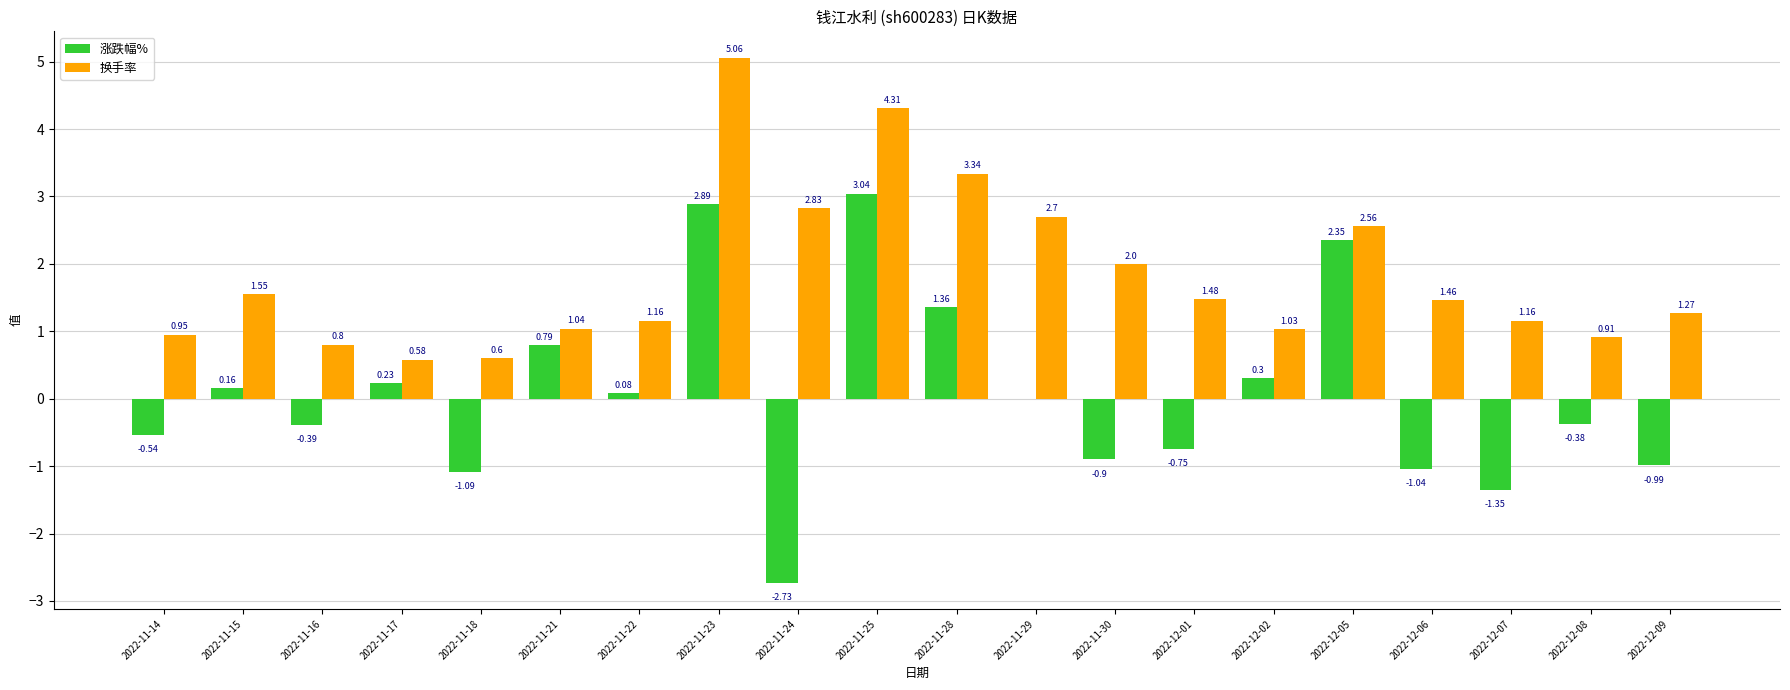

Which series changed the most between 2022-11-28 and 2022-12-02?

换手率